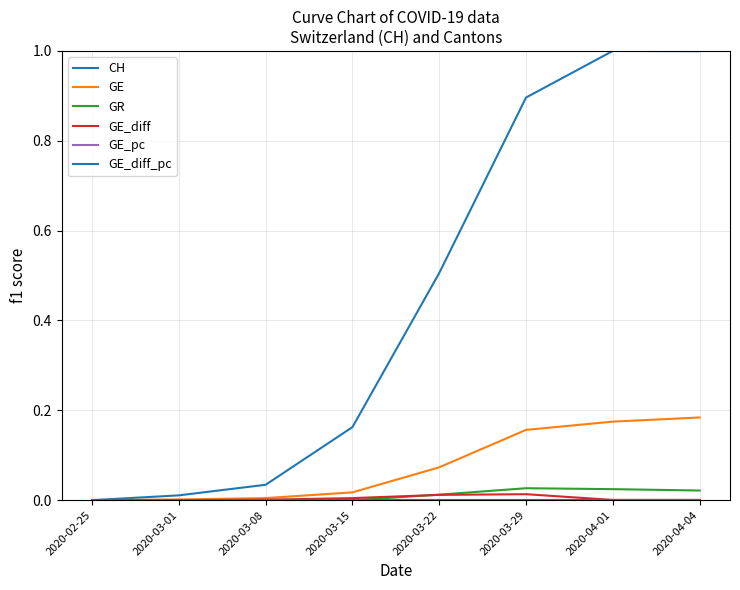

What is the difference between the highest and lowest values at 2020-04-04?

1.0